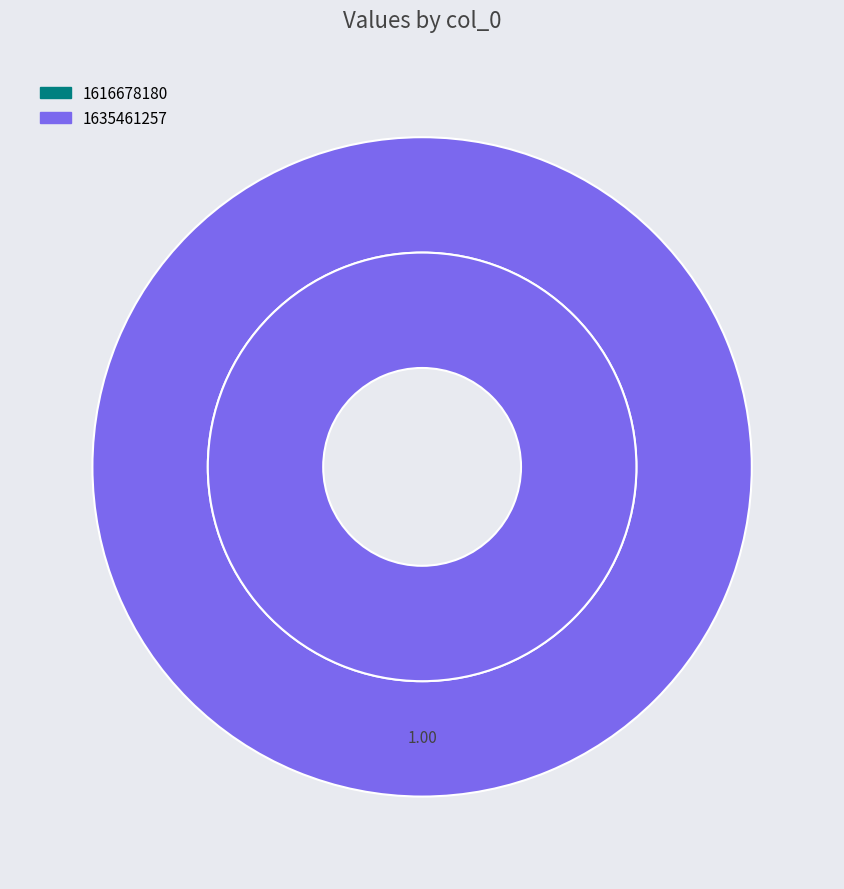

True or false: 1635461257 accounts for 100% of the total.

True